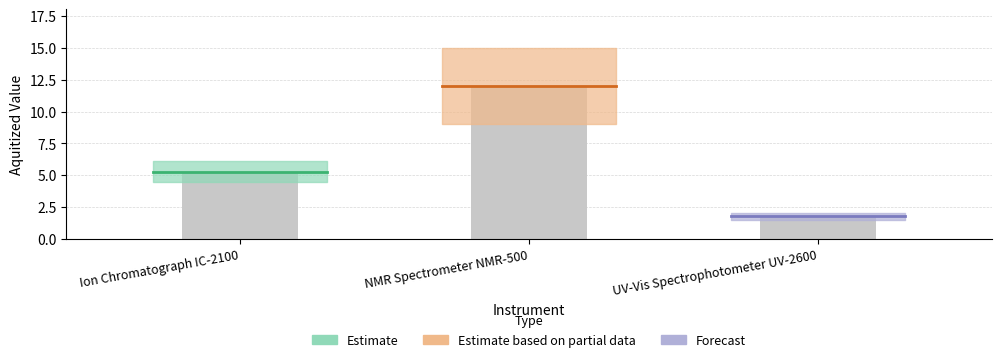

At which label does the data first exceed 5?

Ion Chromatograph IC-2100